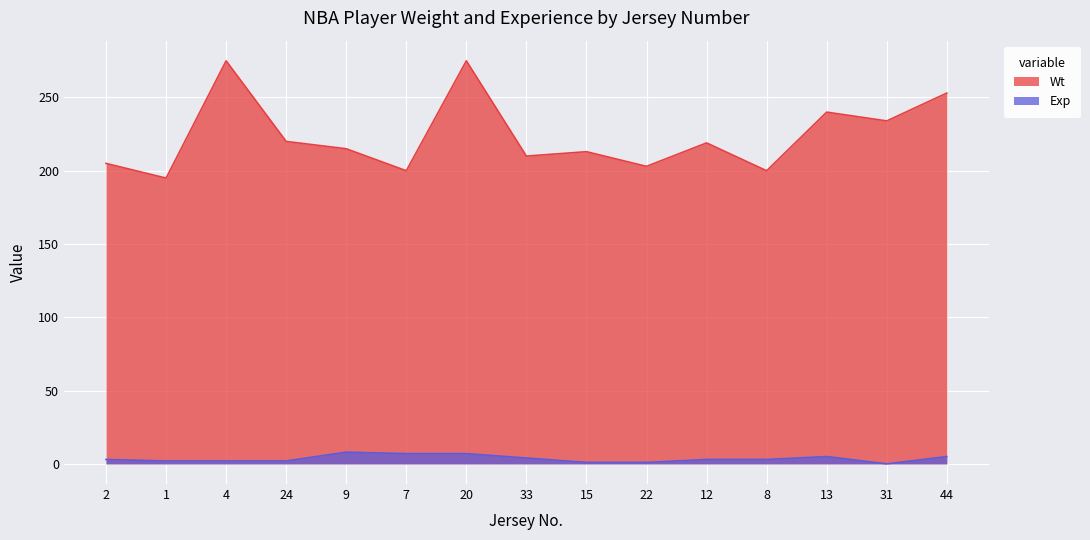

Where is the first local minimum for Wt?

1